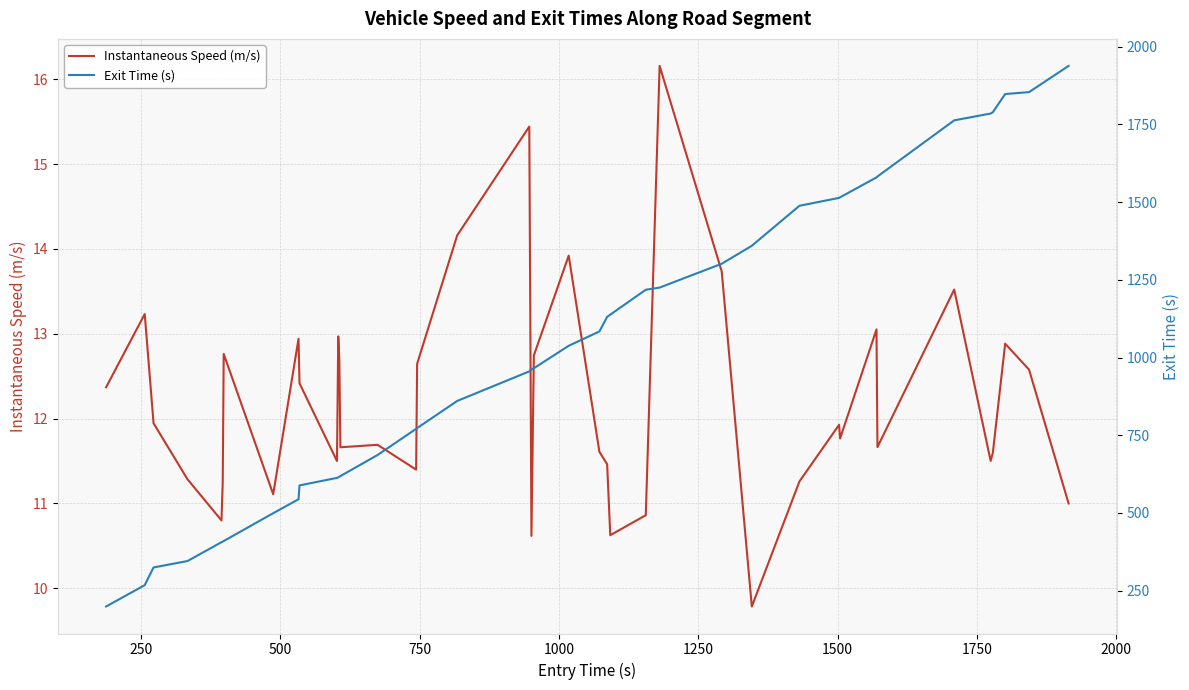

What is the sum of all Exit Time (s) values?

40579.5